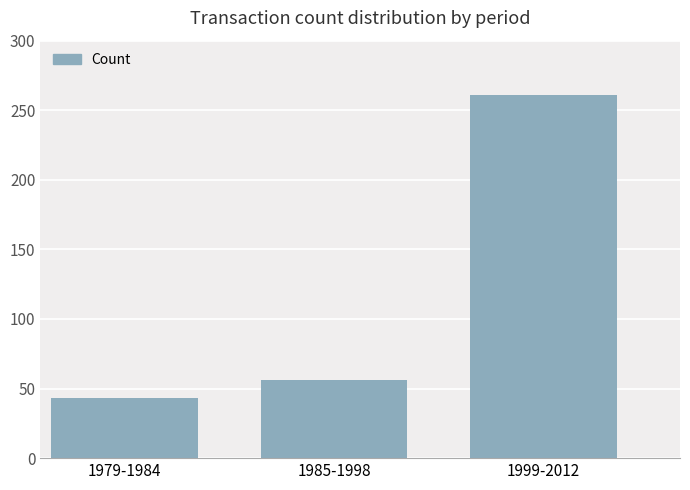

Which category has the highest value across all series?

1999-2012